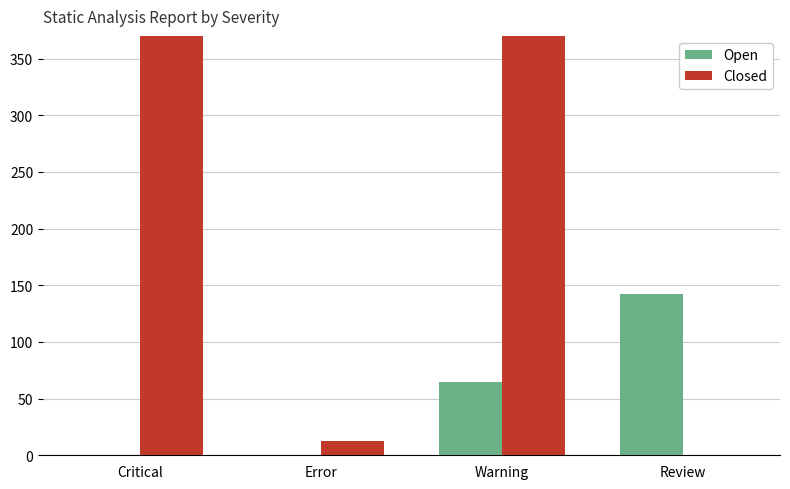

Between Critical and Error, which series saw the biggest shift?

Closed